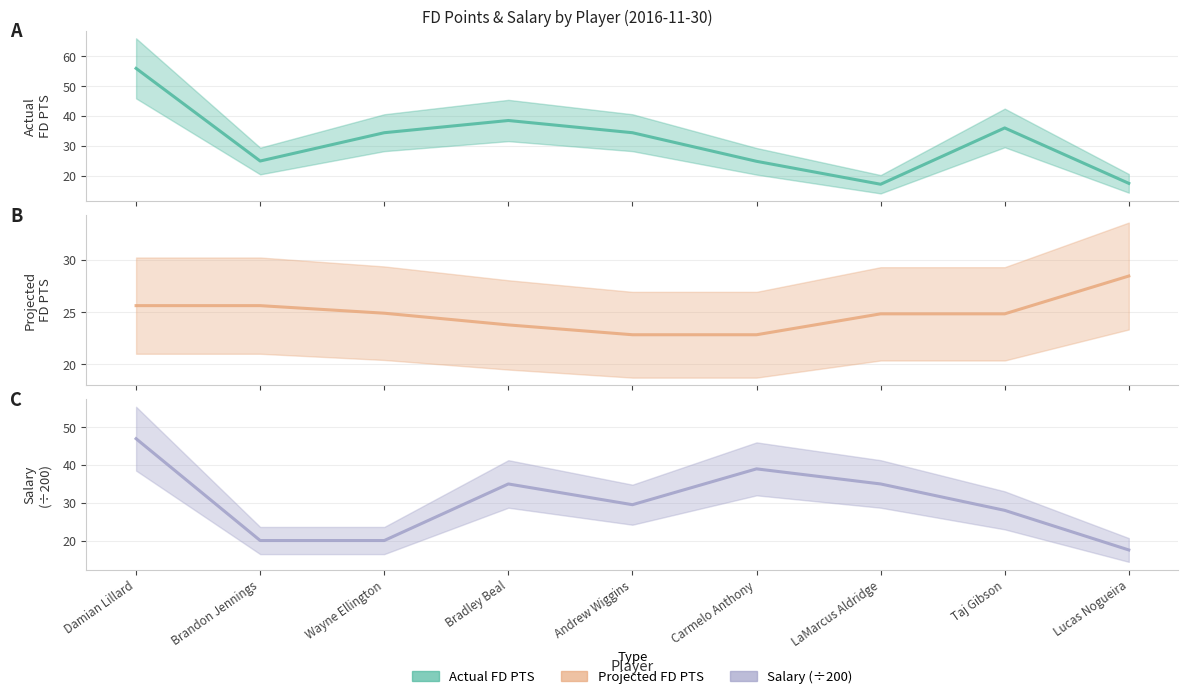

Reading left to right, list all the values displayed in this chart.

Actual FD PTS: 56.0	24.9	34.4	38.5	34.4	24.8	17.1	36.0	17.4
Projected FD PTS: 25.6	25.6	24.9	23.8	22.8	22.8	24.8	24.8	28.5
Salary: 47.0	20.0	20.0	35.0	29.5	39.0	35.0	28.0	17.5